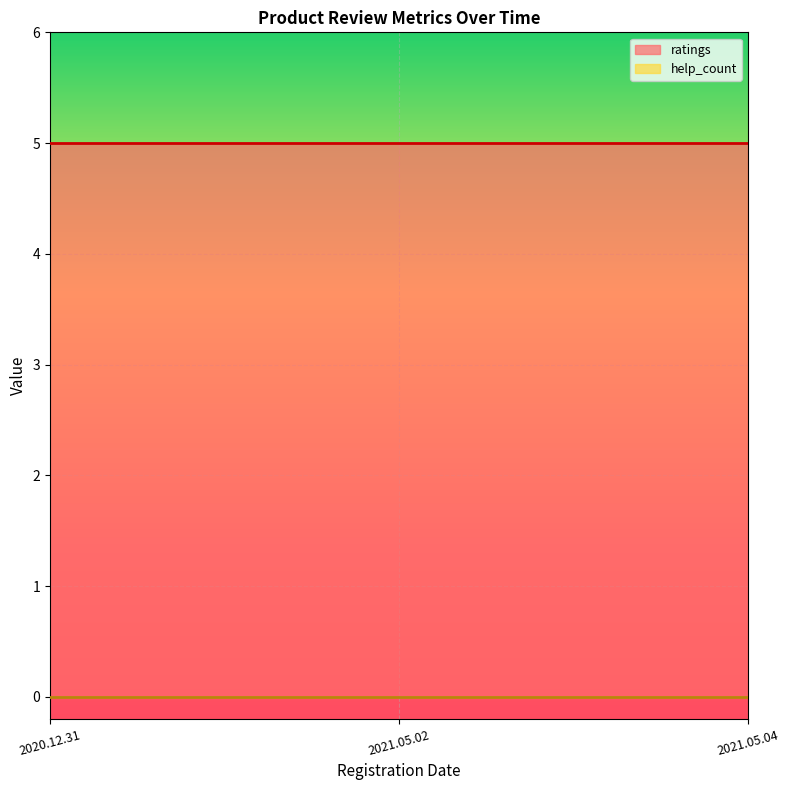

At which category does the chart reach its minimum across all series?

2020.12.31